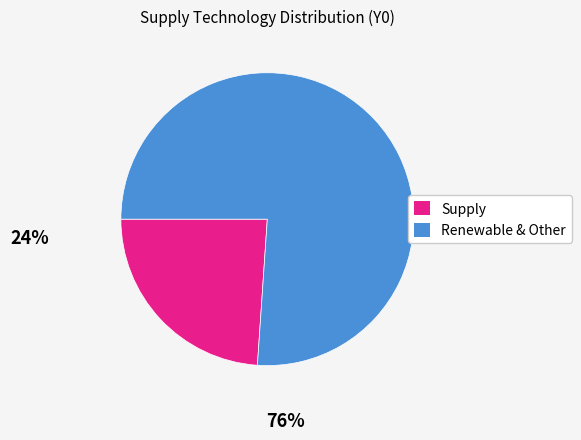

Is there any slice that represents more than half of the pie?

Yes